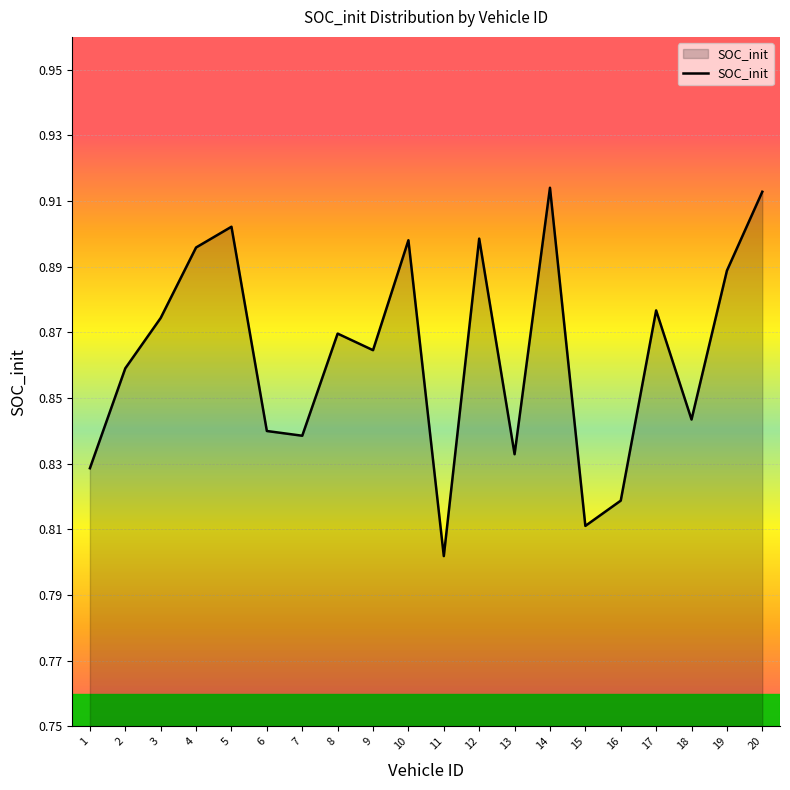

Is it true that the value at 5 is 0.9?

True